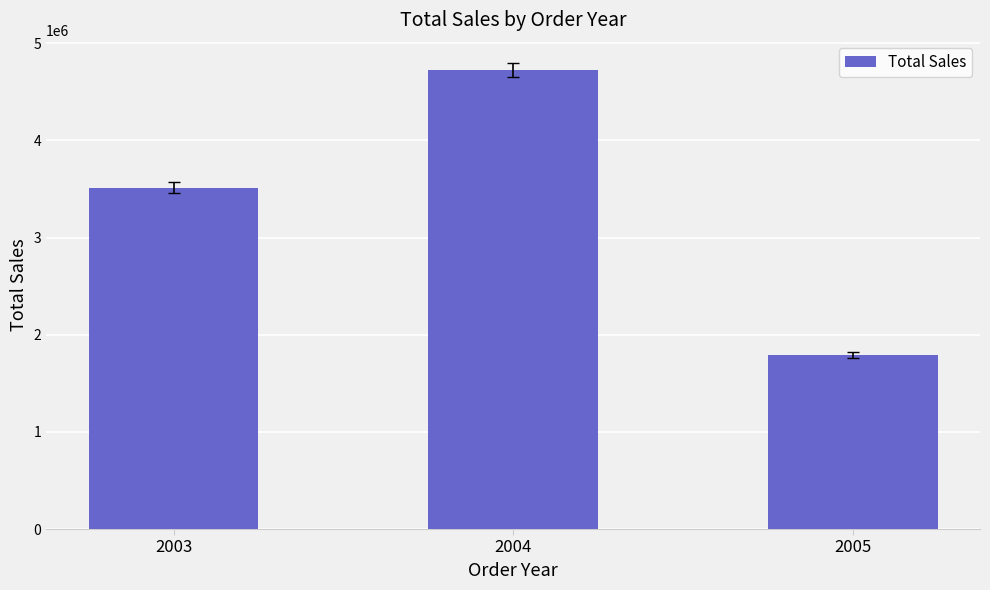

List the labels in order of value, smallest first.

2005, 2003, 2004